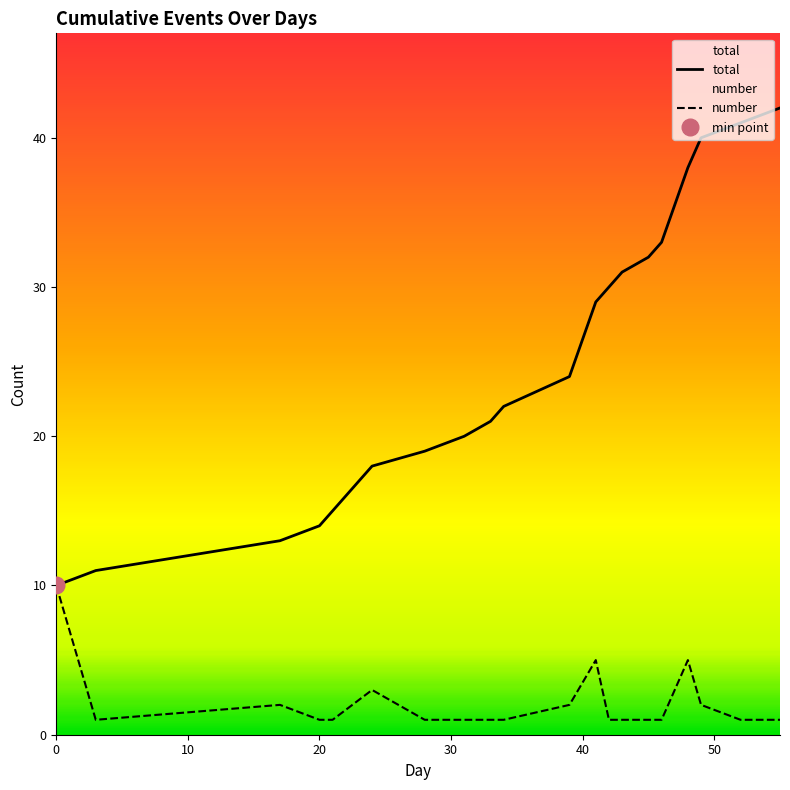

The value of number at 0 is 10. True or false?

True